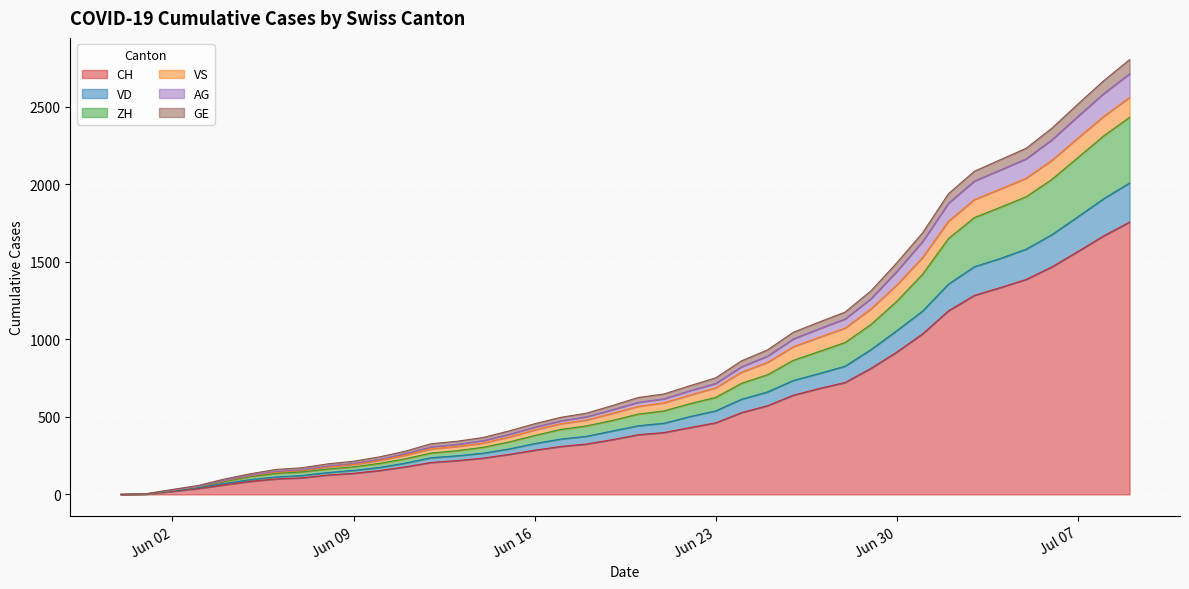

True or false: ZH and GE intersect in this chart.

False